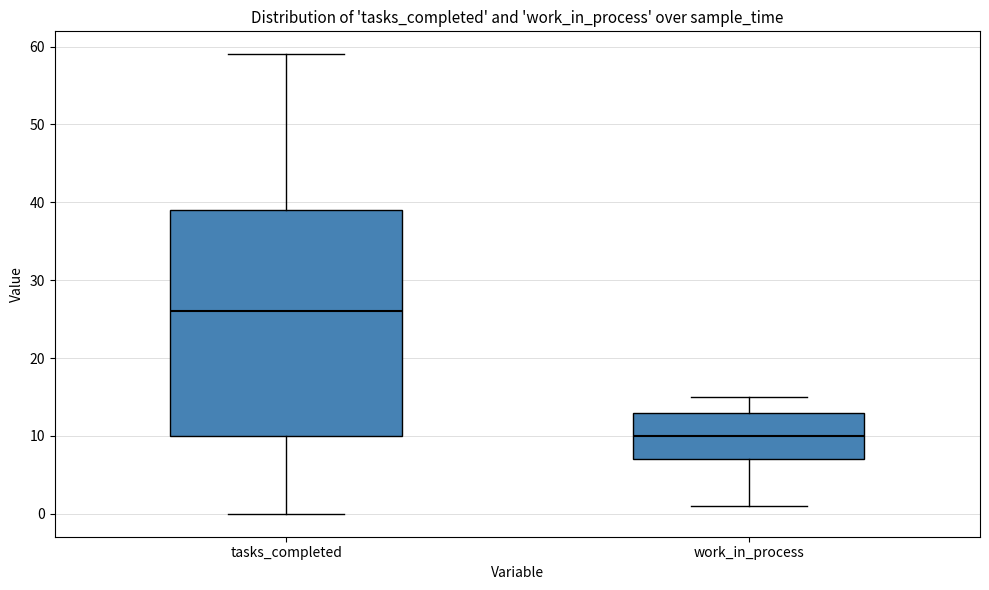

Reading left to right, read every box against the y-axis: the position of its median line, the range the box covers, and the ends of its whiskers. The values are not printed on the chart, so give them approximately, as read against the axis.

tasks_completed: median 26, box 10 to 39, whiskers 0 to 59
work_in_process: median 10, box 7 to 13, whiskers 1 to 15